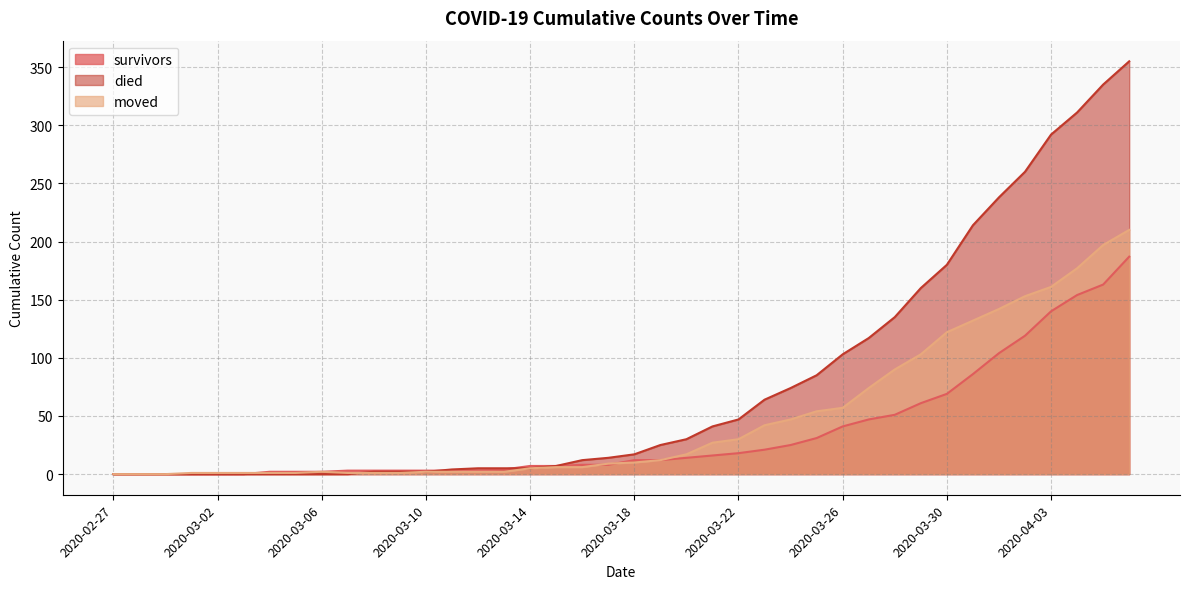

How many times do moved and survivors cross each other?

3